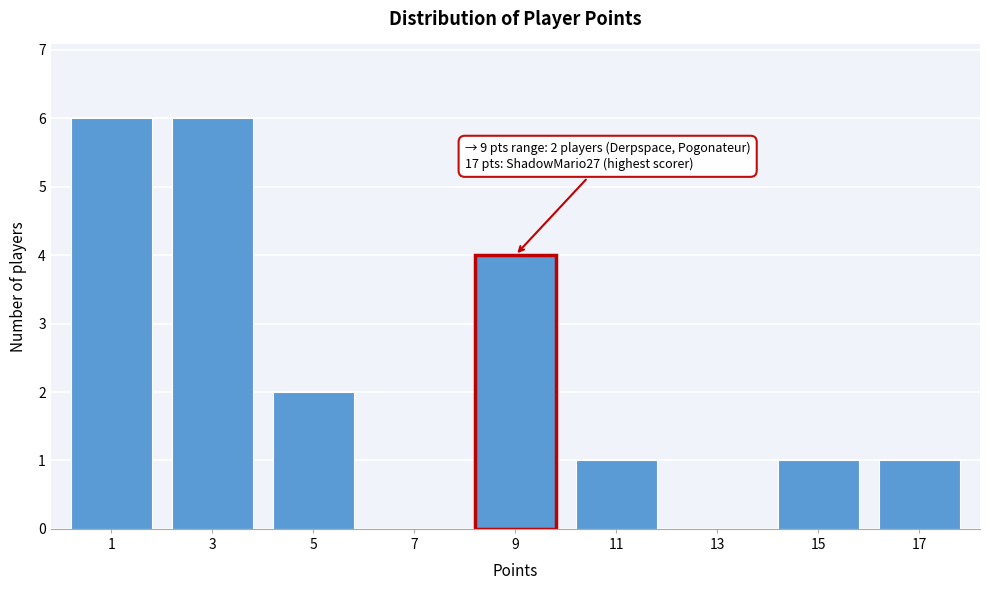

Reading right to left, what are all the values shown in this chart?

17=1	15=1	13=0	11=1	9=4	7=0	5=2	3=6	1=6